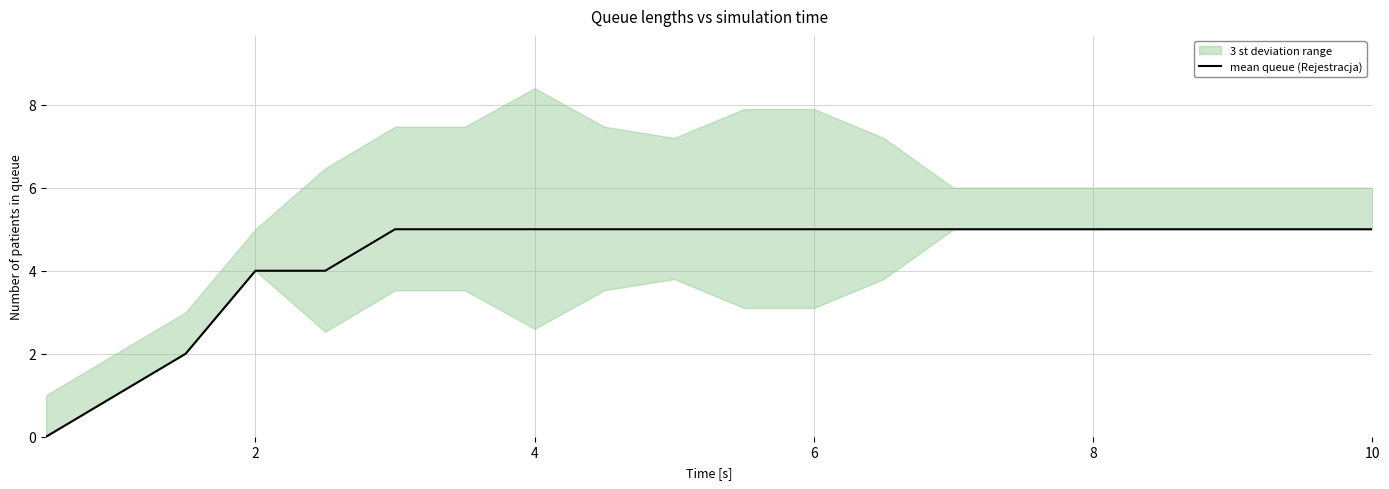

What is the maximum value for mean queue (Rejestracja)?

5